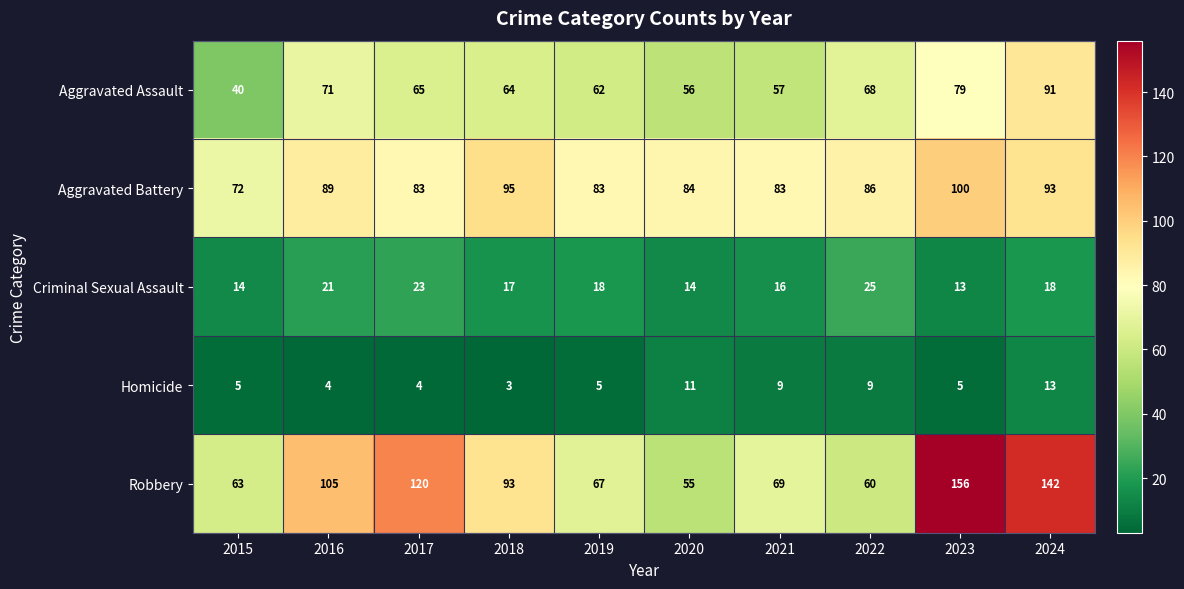

What is the total value across all series at 2023?

353